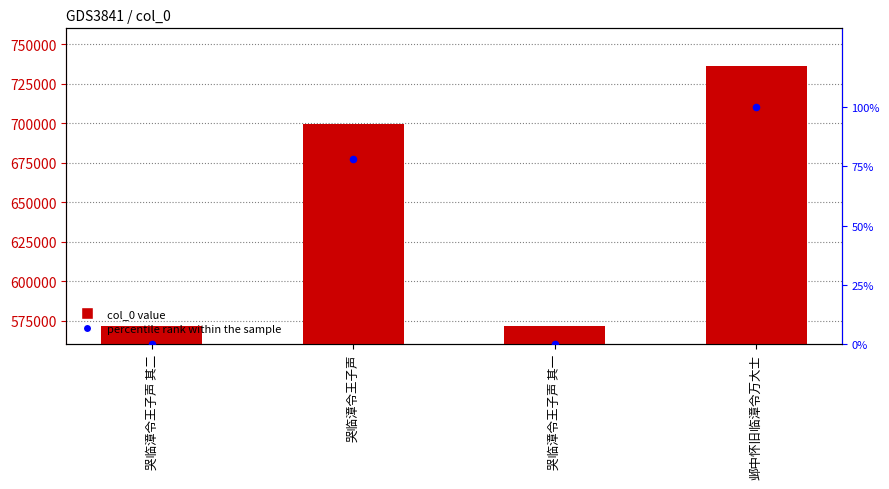

Is the value of col_0 at 哭临漳令王子声 其二 greater than the value of percentile rank within the sample at 哭临漳令王子声 其一?

Yes